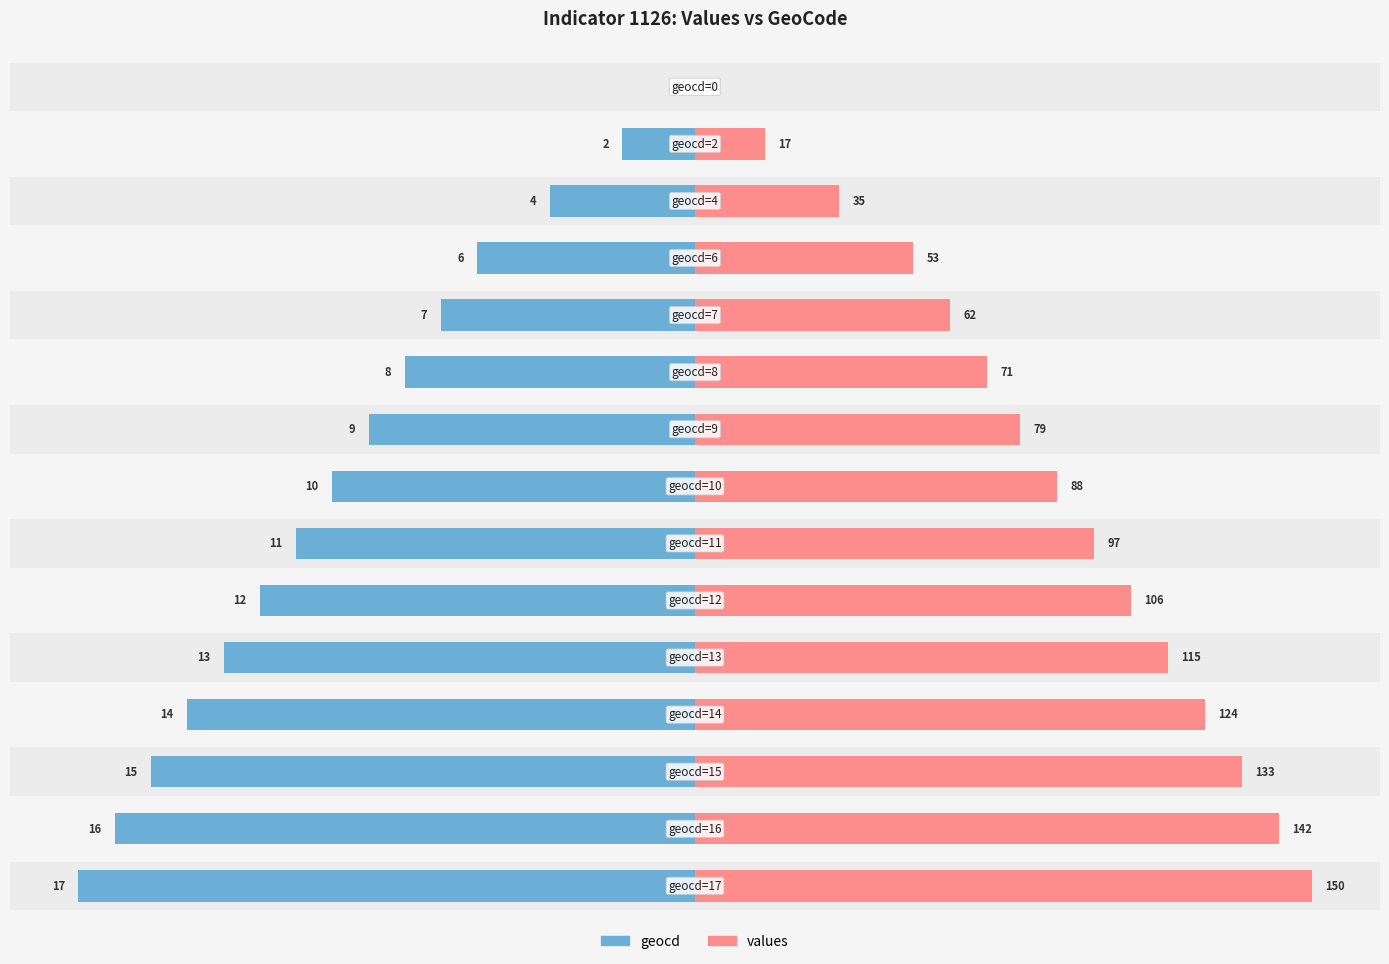

Are the bars horizontal?

Yes